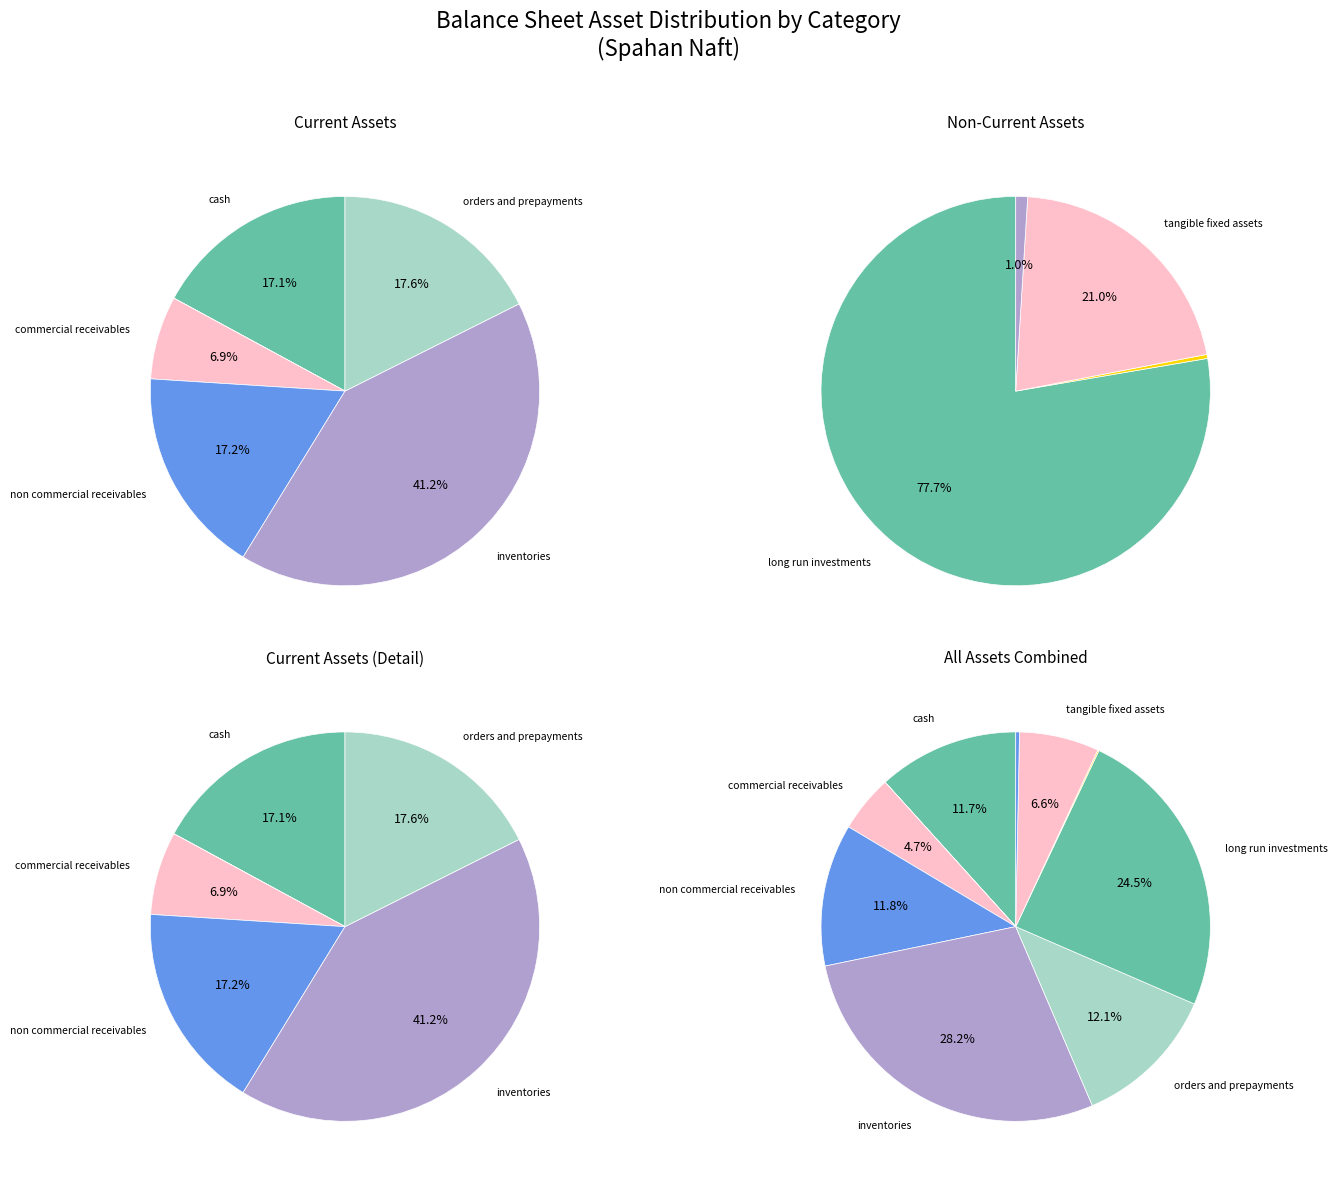

Between intangible_assets and non_commercial_receivables, which is larger?

non_commercial_receivables